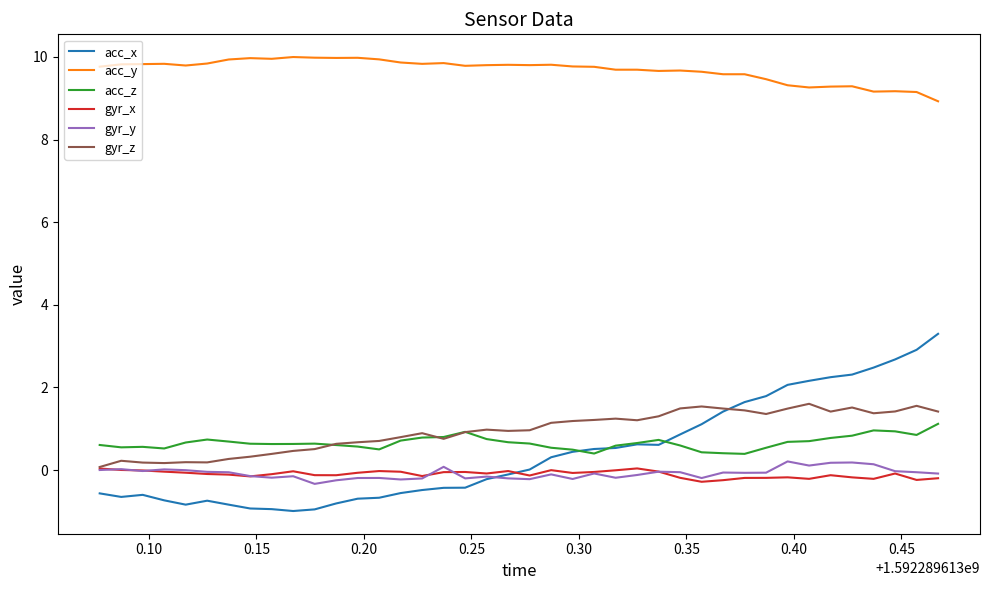

Which series has the widest spread of values?

acc_x